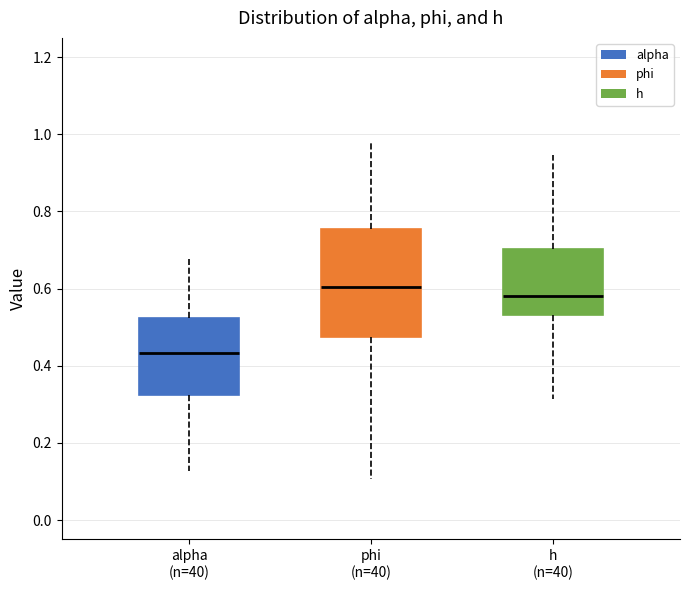

Which box has the highest median line?

phi (n=40)